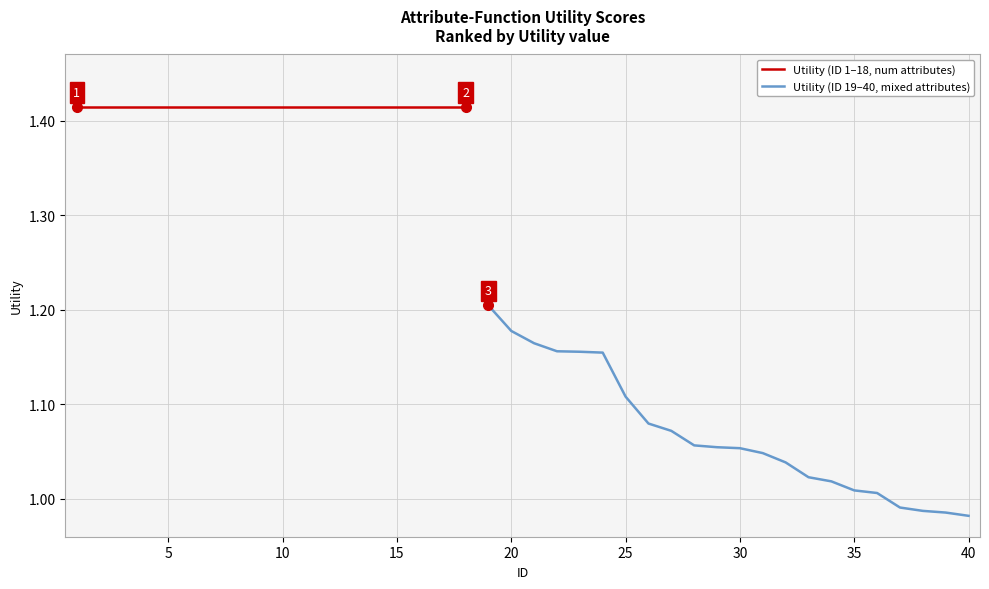

What is the difference between the maximum and minimum values?

0.4